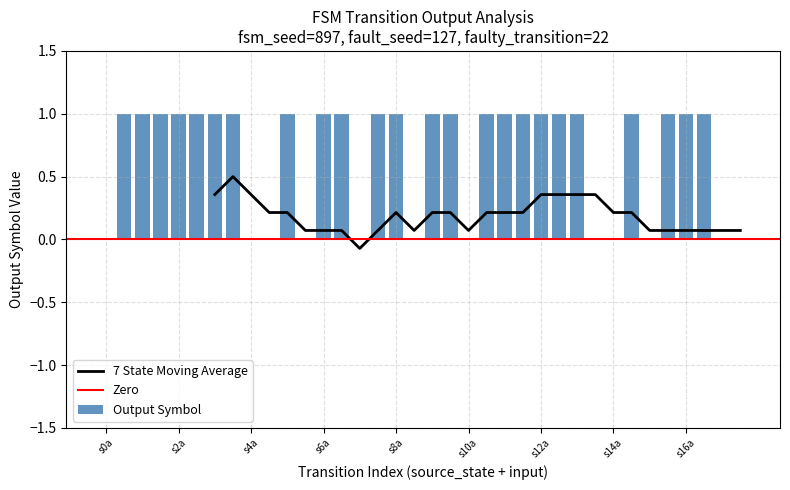

What is the maximum value shown in the chart?

1